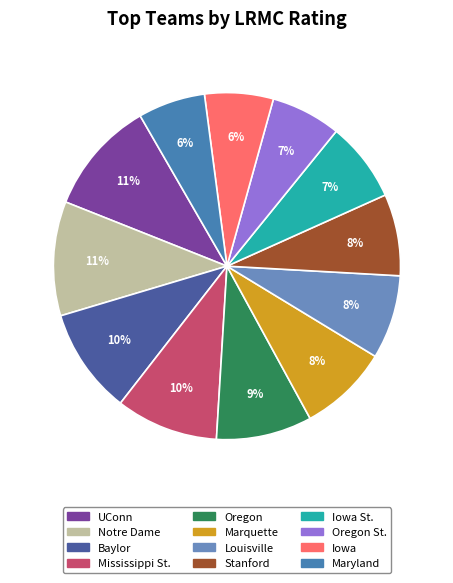

How many slices are in this pie chart?

12